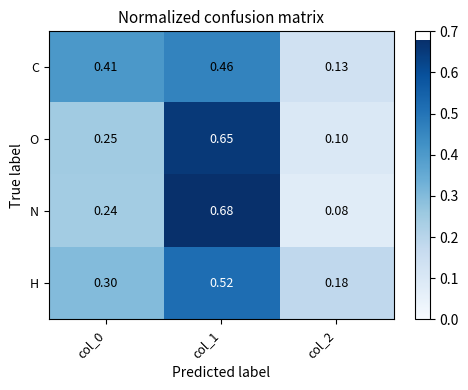

What is the total value across all series at col_0?

1.2